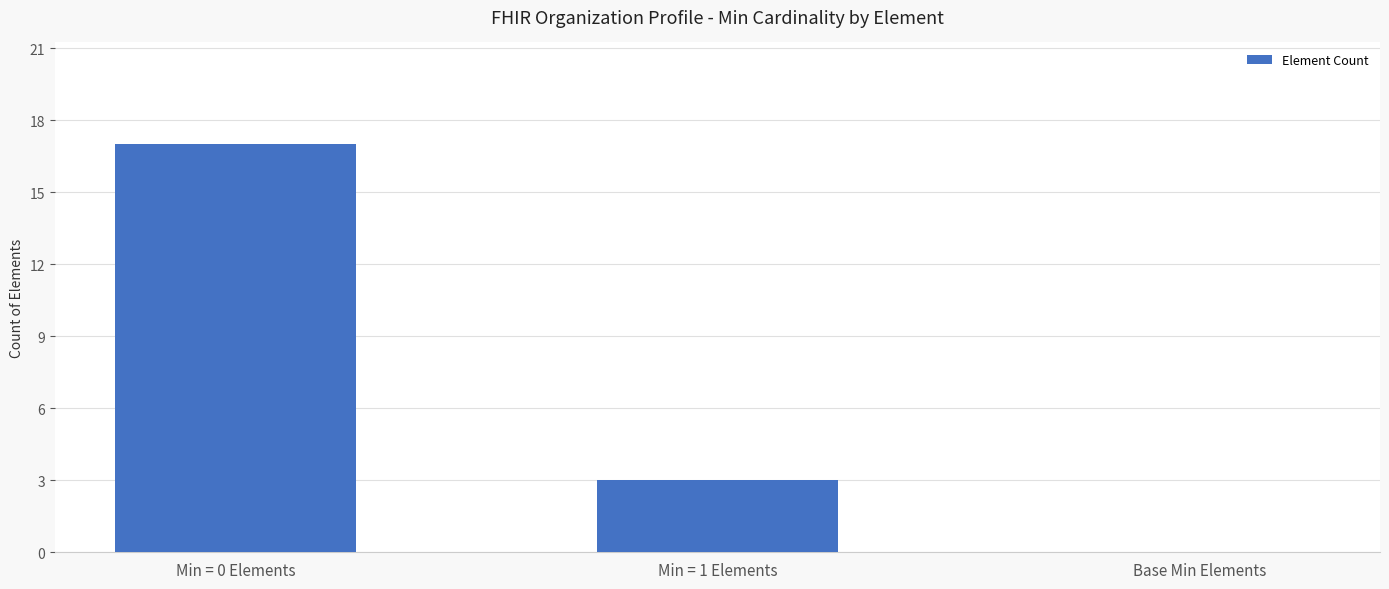

What value does the data have at Min = 1 Elements, to the nearest 5?

5